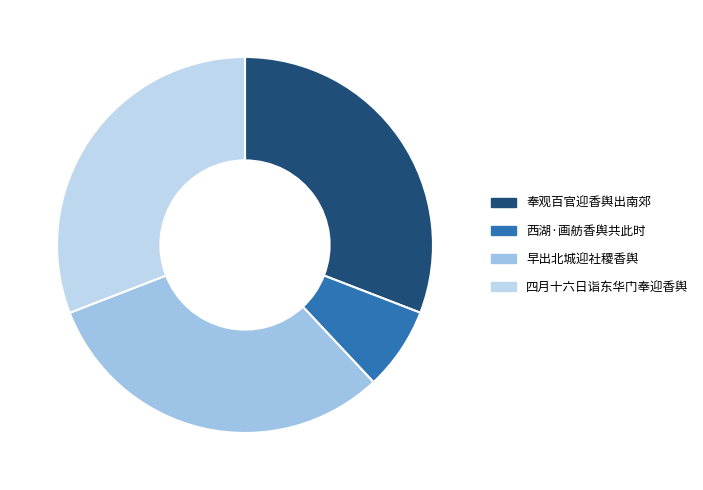

Does 西湖·画舫香舆共此时 account for over 50% of the chart?

No